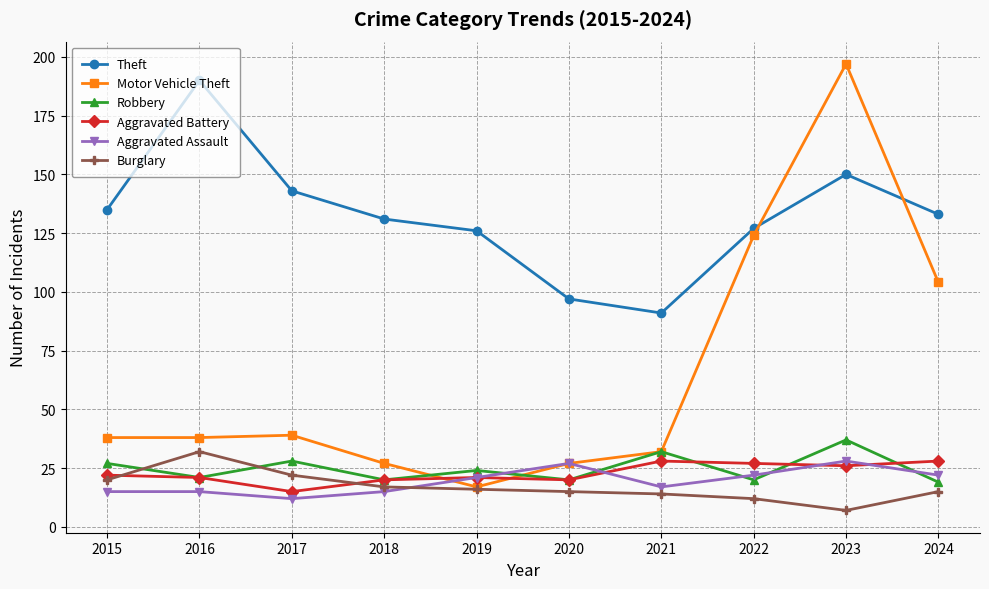

Is the value of Theft at 2018 greater than the value of Burglary at 2017?

Yes